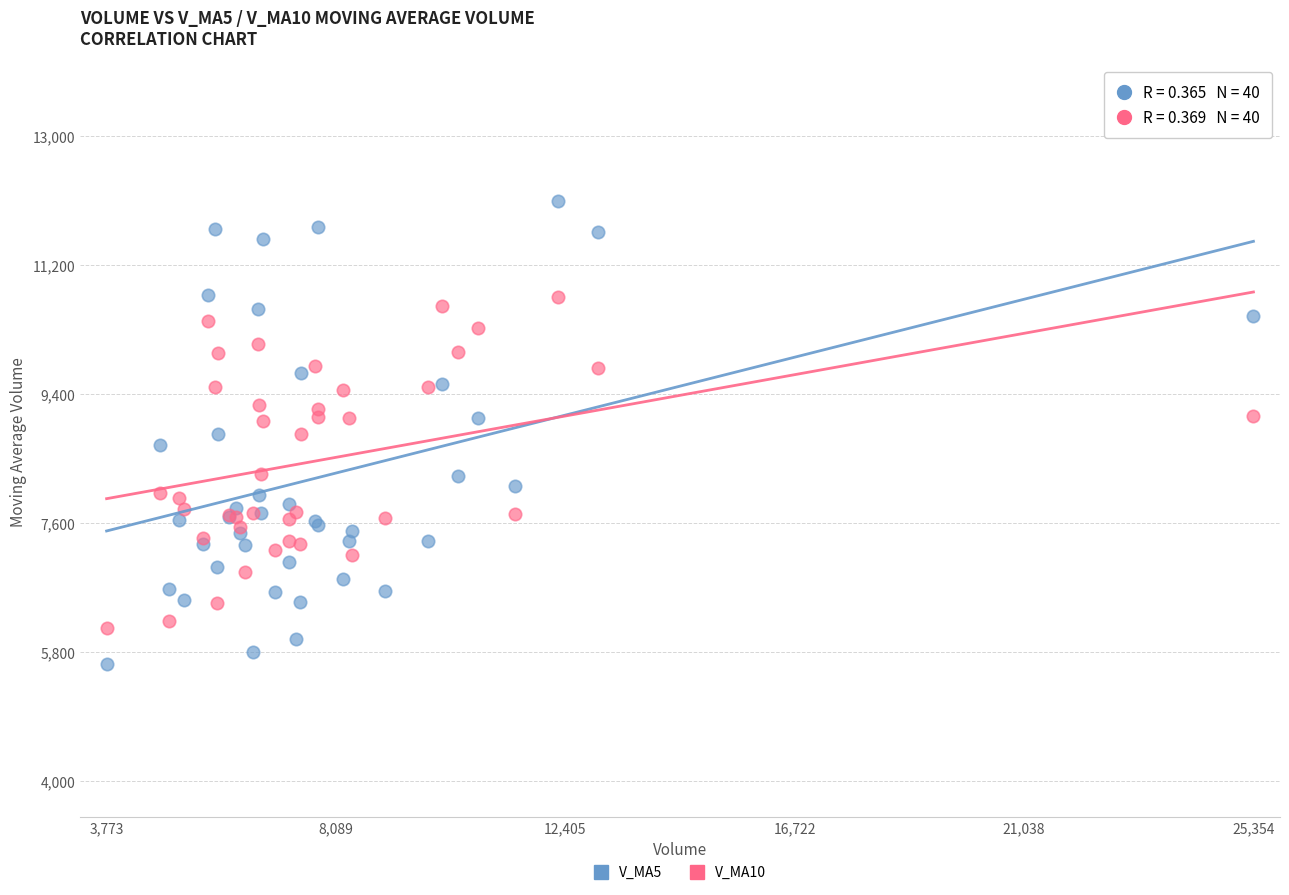

Which series reaches the minimum Y coordinate?

V_MA5